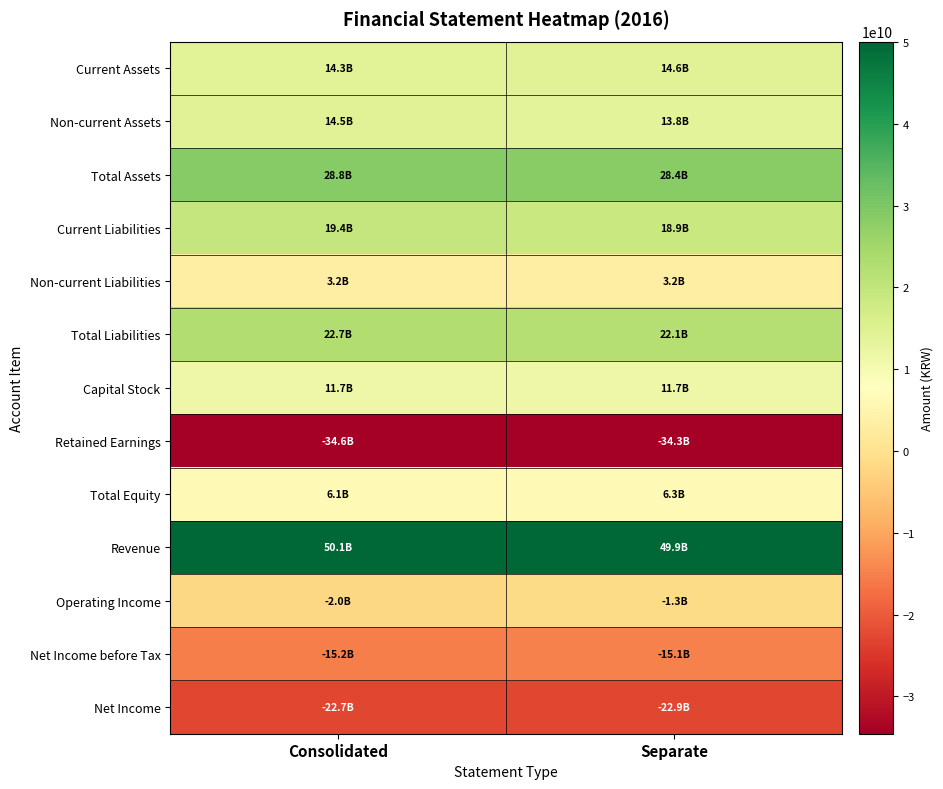

At which category does the chart reach its peak across all series?

Consolidated